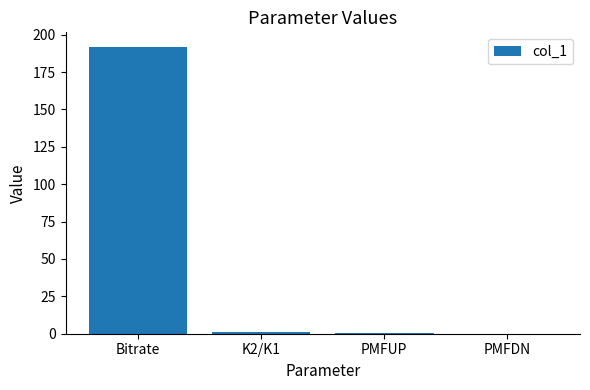

What is the sum of all values?

193.3